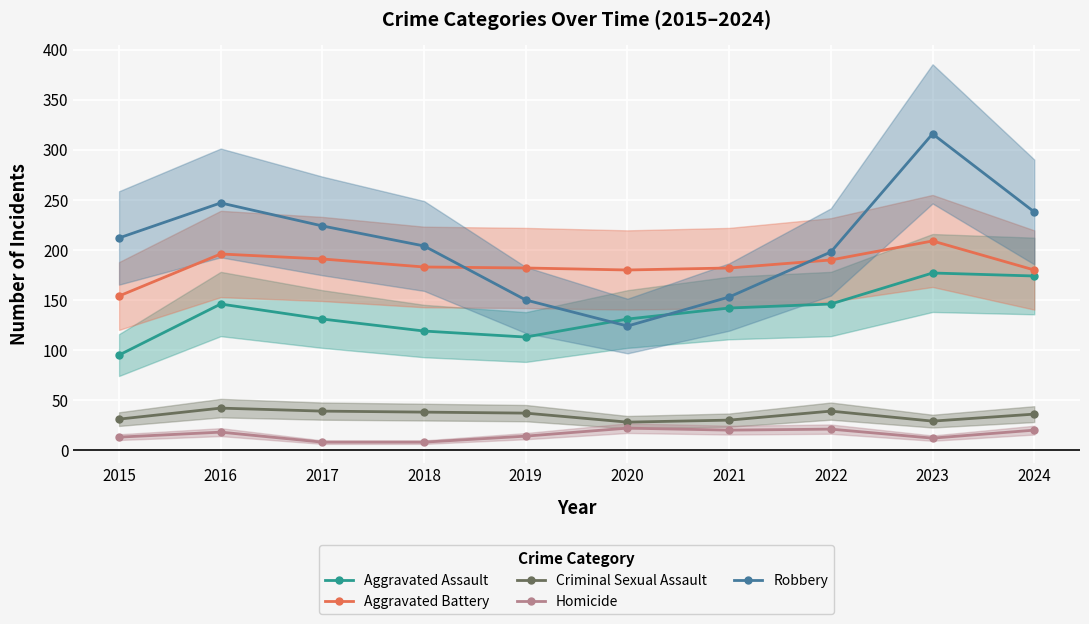

True or false: Robbery and Homicide intersect in this chart.

False